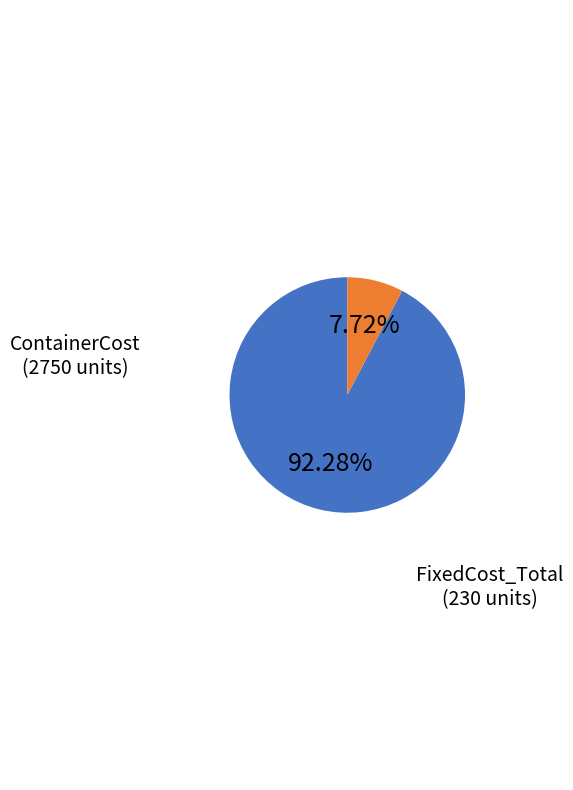

To the nearest percent, what percentage of the pie is ContainerCost?

92%